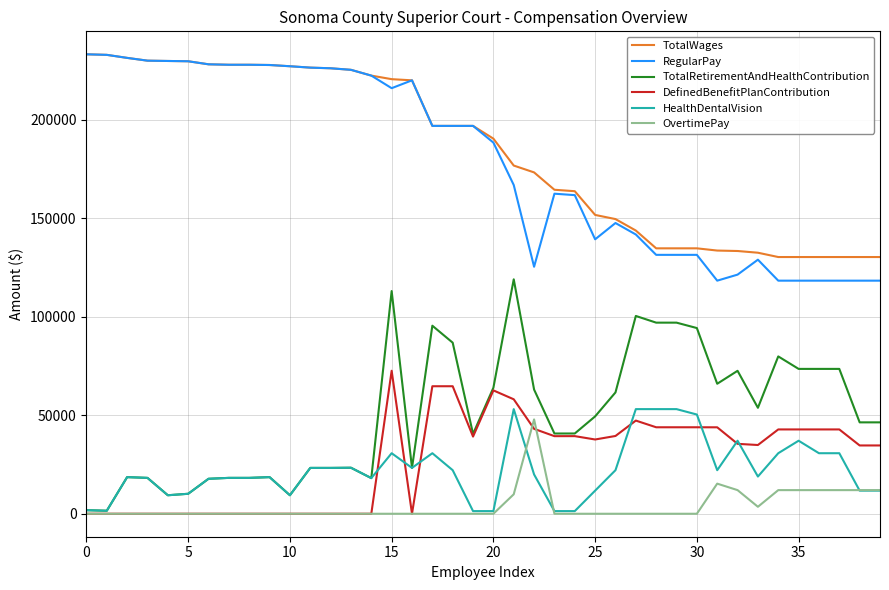

At how many categories does at least one series exceed 160811?

25